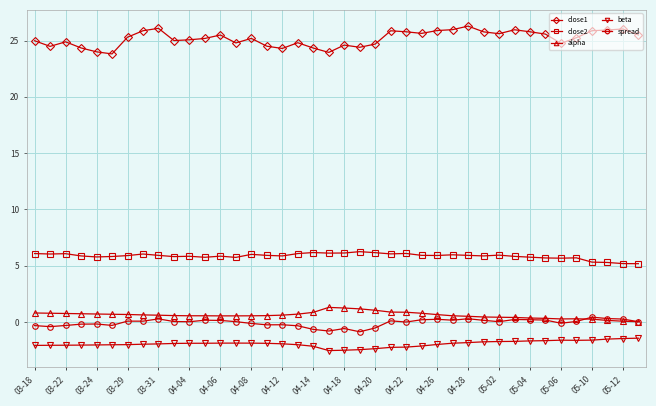

At how many categories does at least one series exceed 21?

40